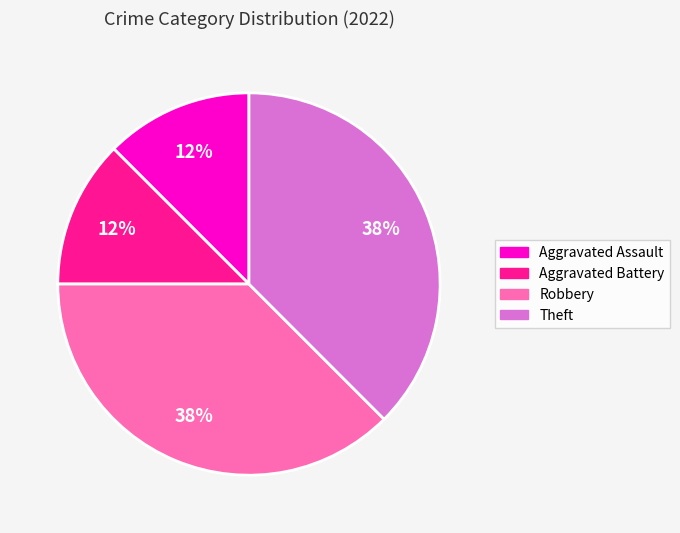

How many slices are in this pie chart?

4